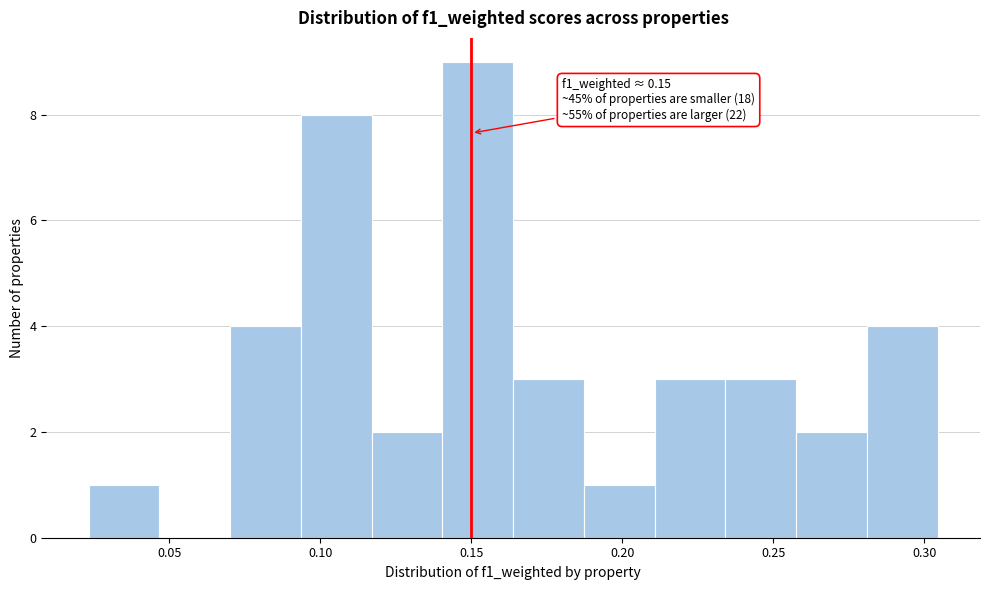

Over which range of the x-axis is the bar tallest?

0.140 to 0.165